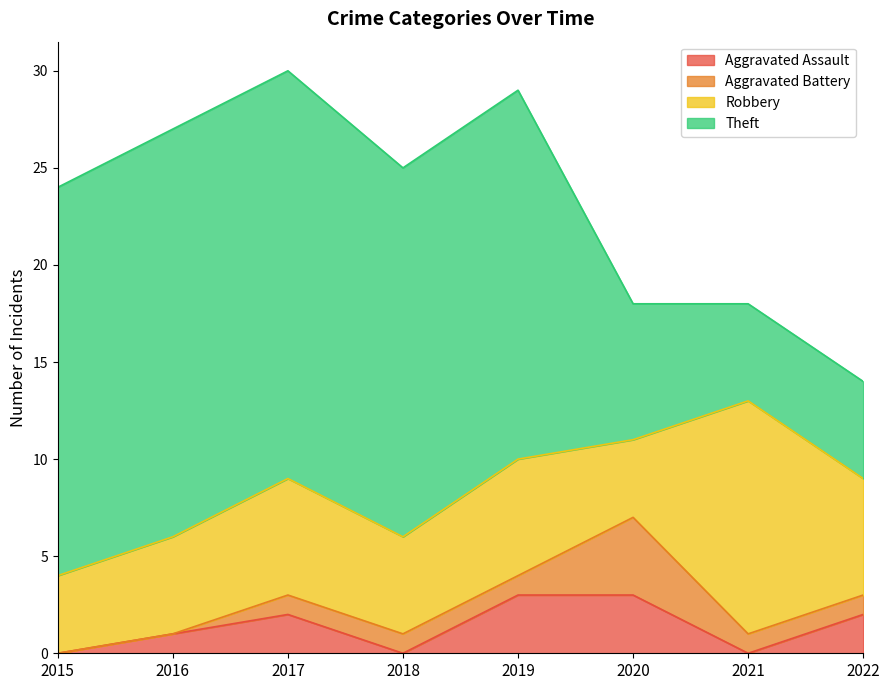

Reading left to right, transcribe all the data shown in this chart.

Aggravated Assault: 0	1	2	0	3	3	0	2
Aggravated Battery: 0	0	1	1	1	4	1	1
Robbery: 4	5	6	5	6	4	12	6
Theft: 20	21	21	19	19	7	5	5